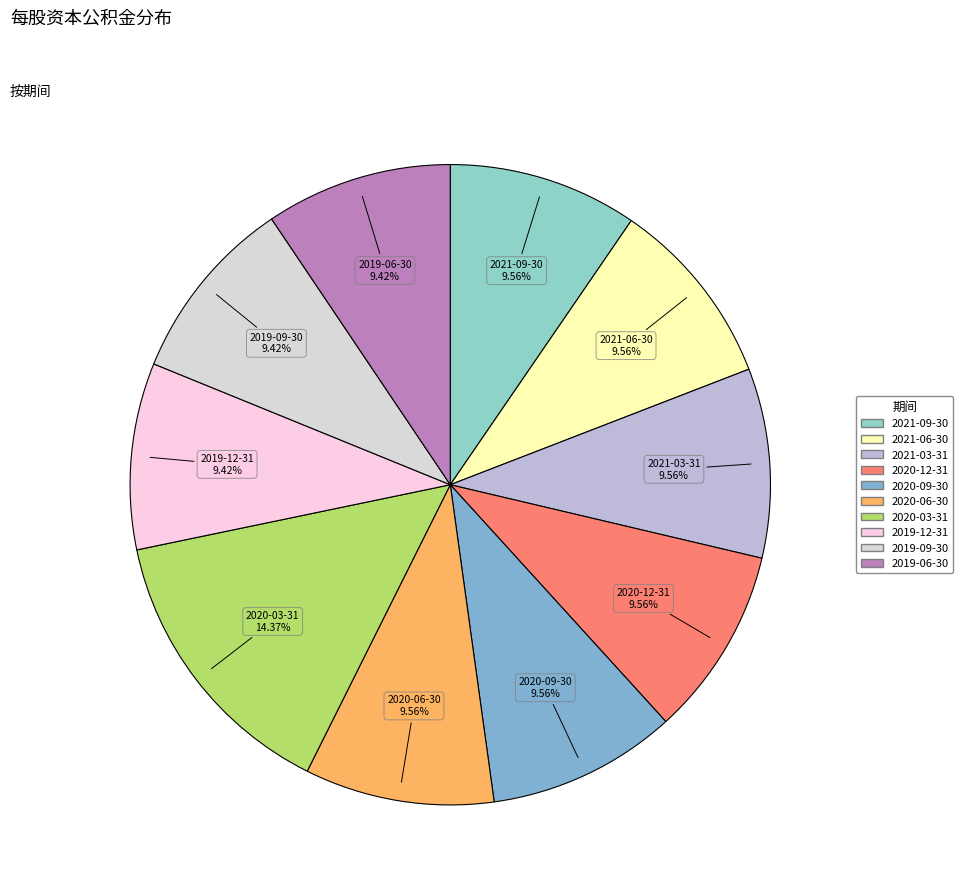

What is the largest slice in the pie chart?

2020-03-31